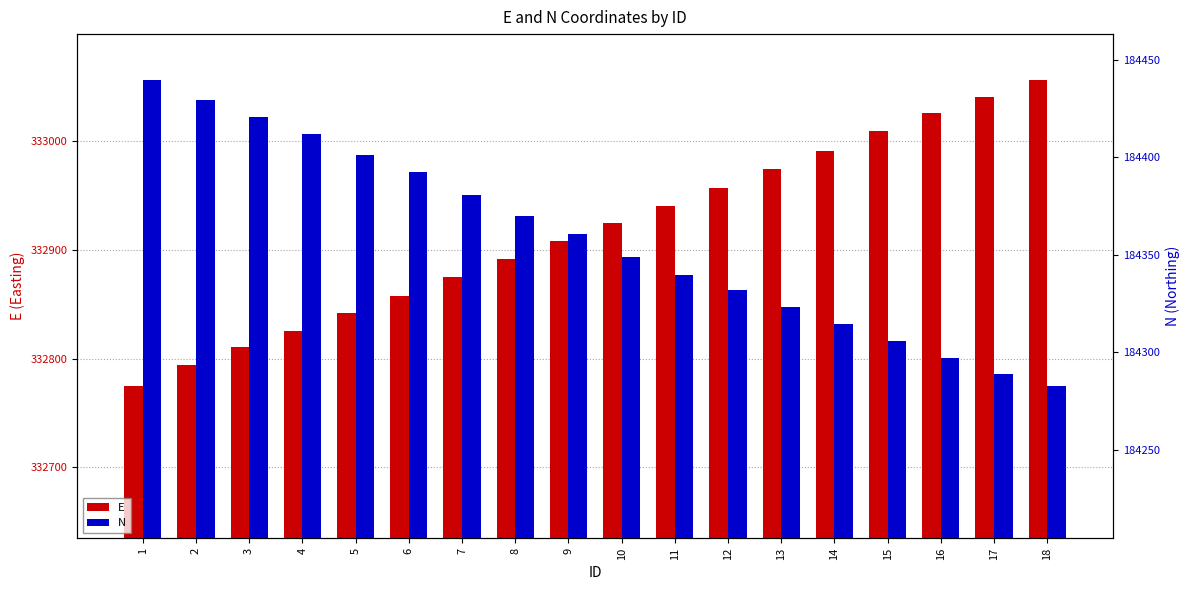

Between 16 and 1, which is larger?

16